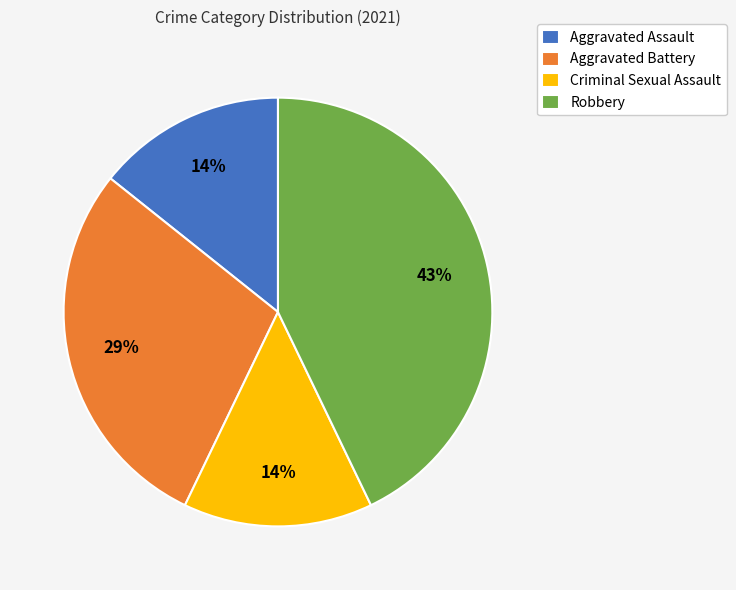

Is it true that Robbery is 53% of the pie?

False